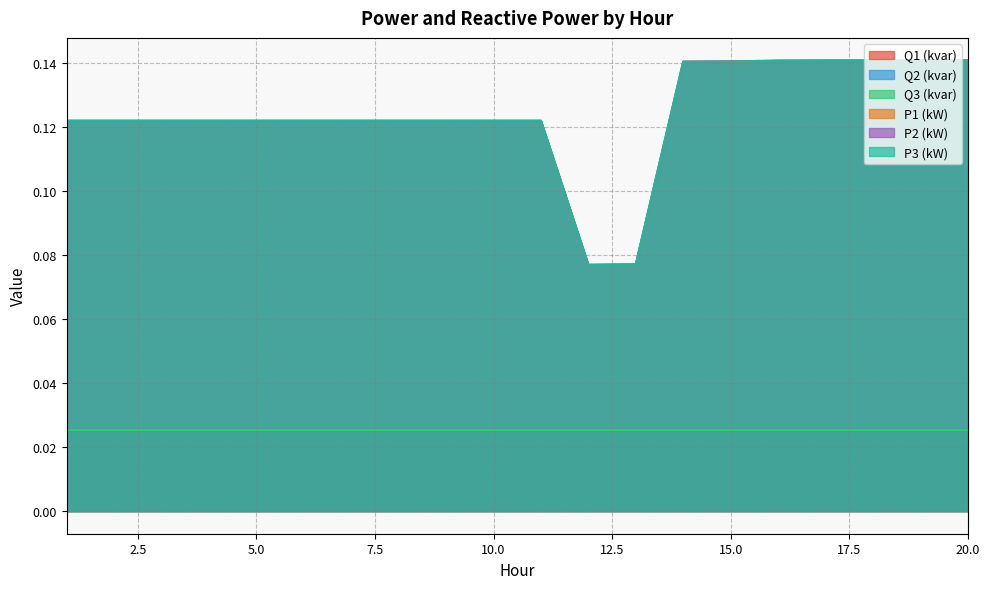

What is the greatest value displayed?

0.1